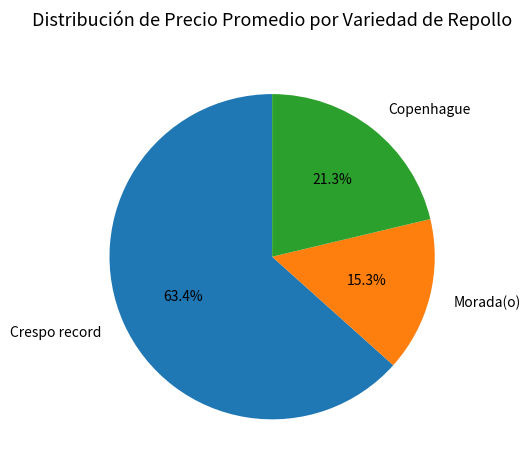

Which slice is the largest?

Crespo record